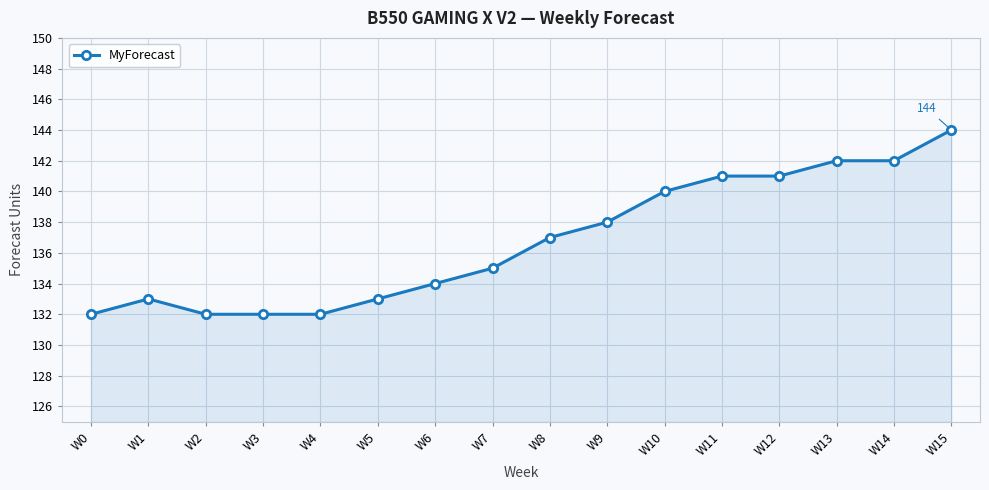

Which has a higher value, W1 or W11?

W11